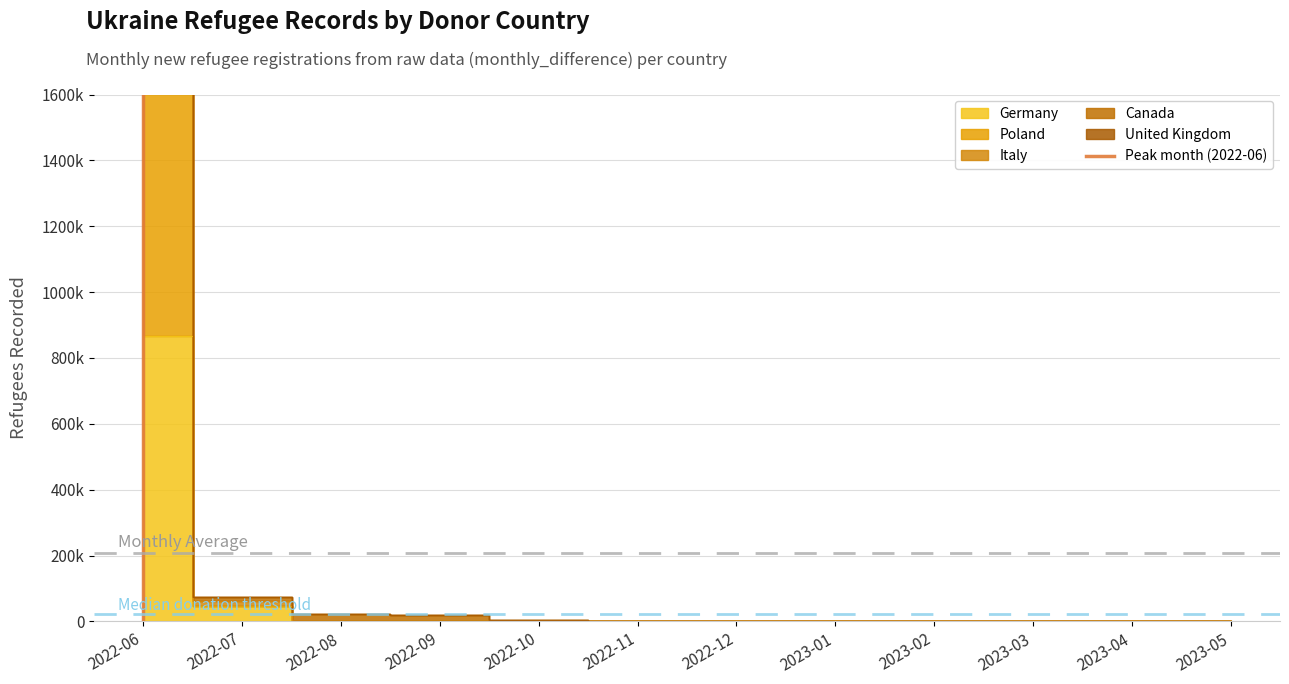

True or false: the data shows 0 at 2022-06.

False